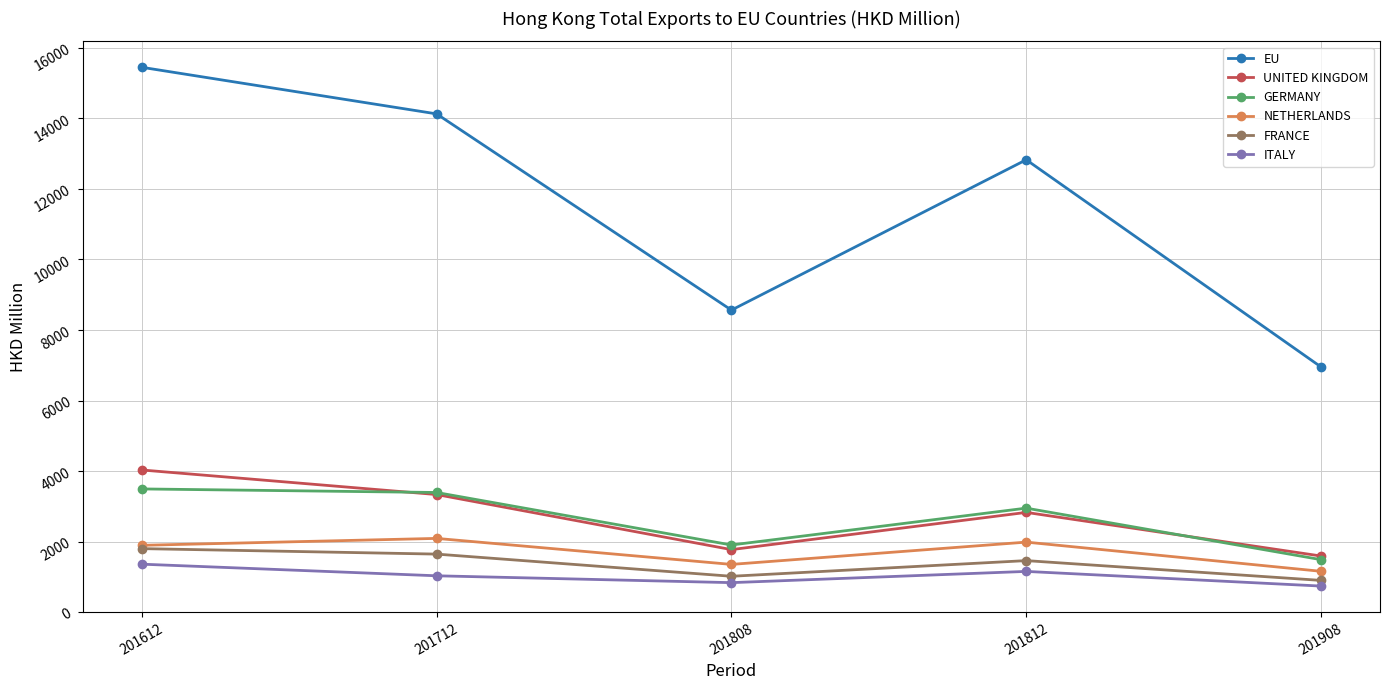

What are all the series names shown in the legend?

EU, UNITED KINGDOM, GERMANY, NETHERLANDS, FRANCE, ITALY